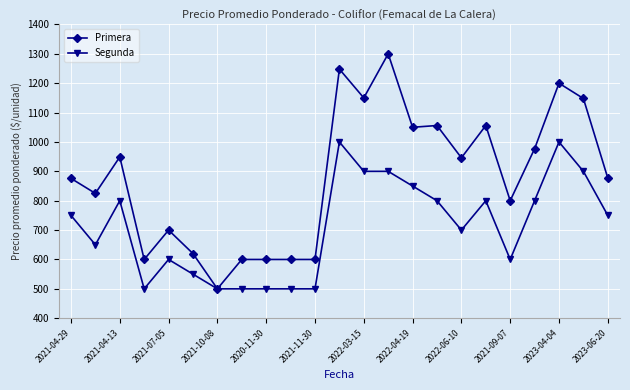

How many data points in Segunda are less than 750?

11